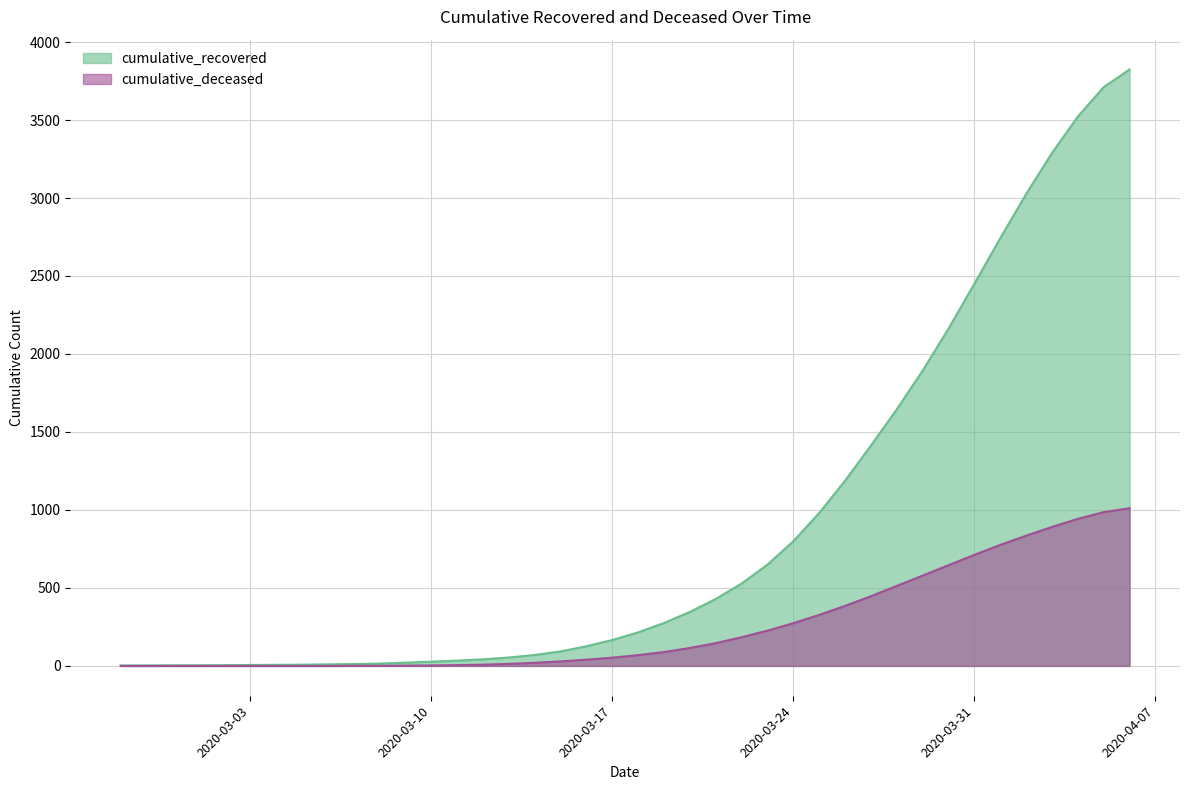

What is the maximum value for cumulative_deceased?

1011